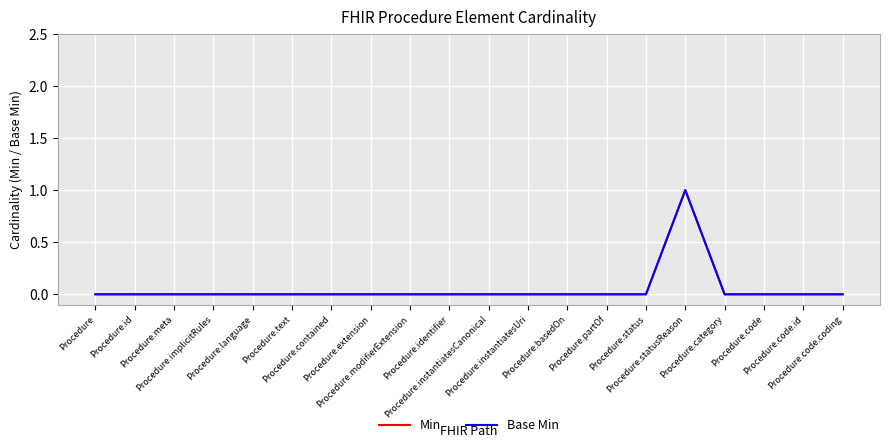

What is the difference between the maximum and minimum values in the Base Min series?

1